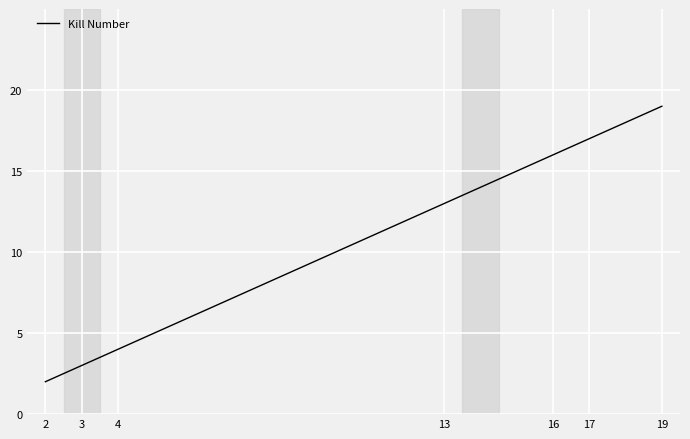

What is the difference between the second highest and second lowest values?

14